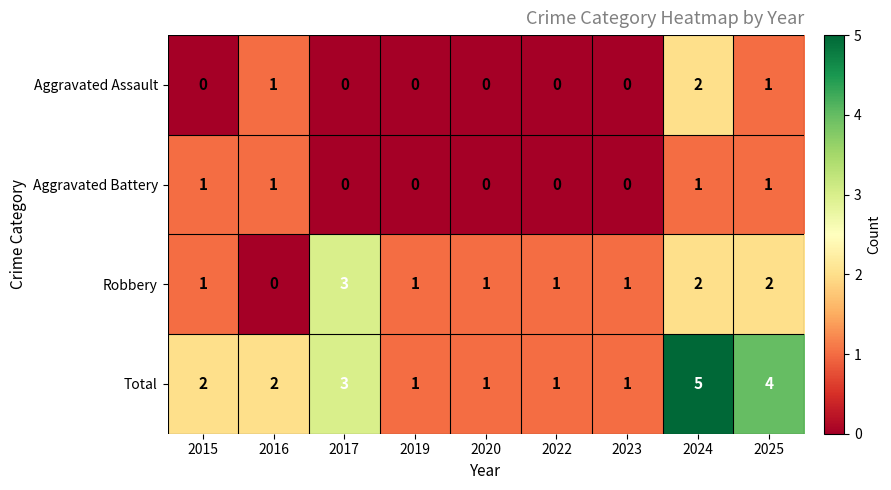

What is the greatest value displayed?

5